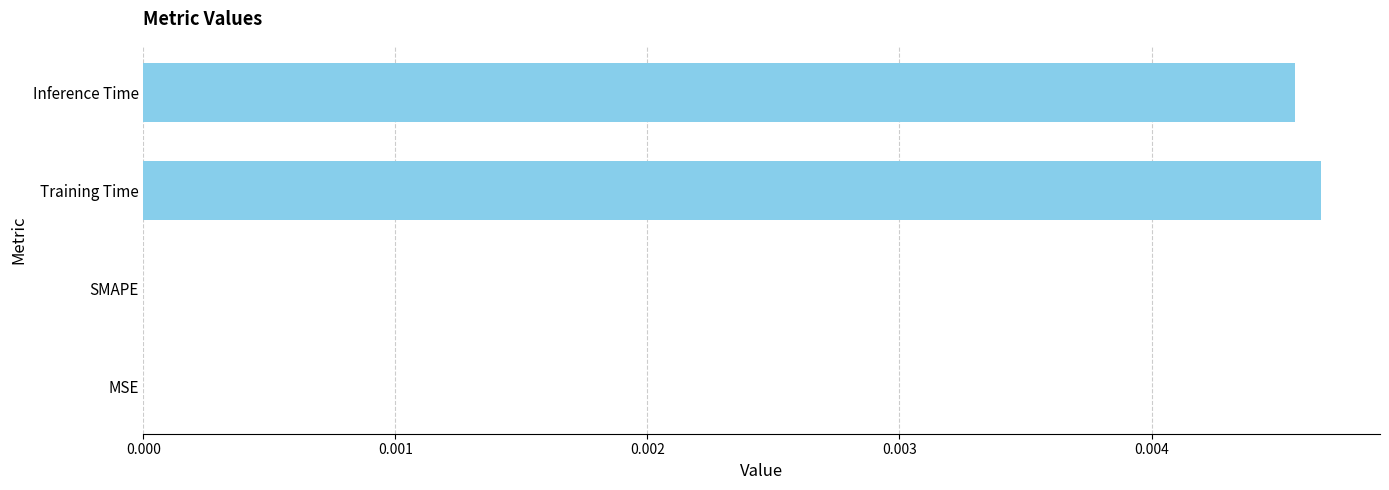

Are the bars horizontal?

Yes